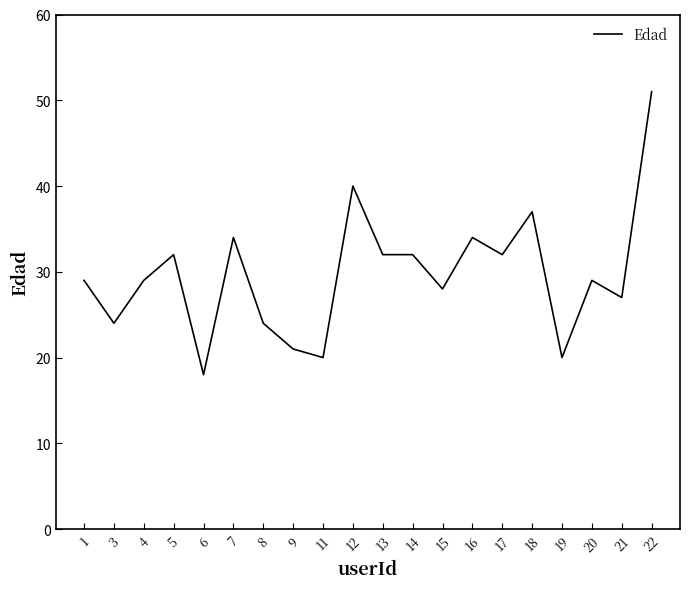

Is it true that the value at 13 is 32?

True